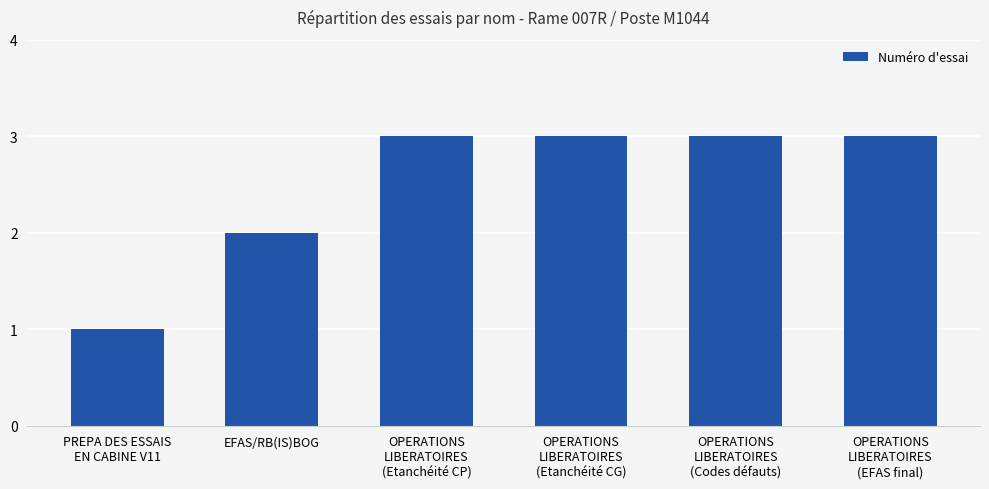

What is the minimum value shown in the chart?

1